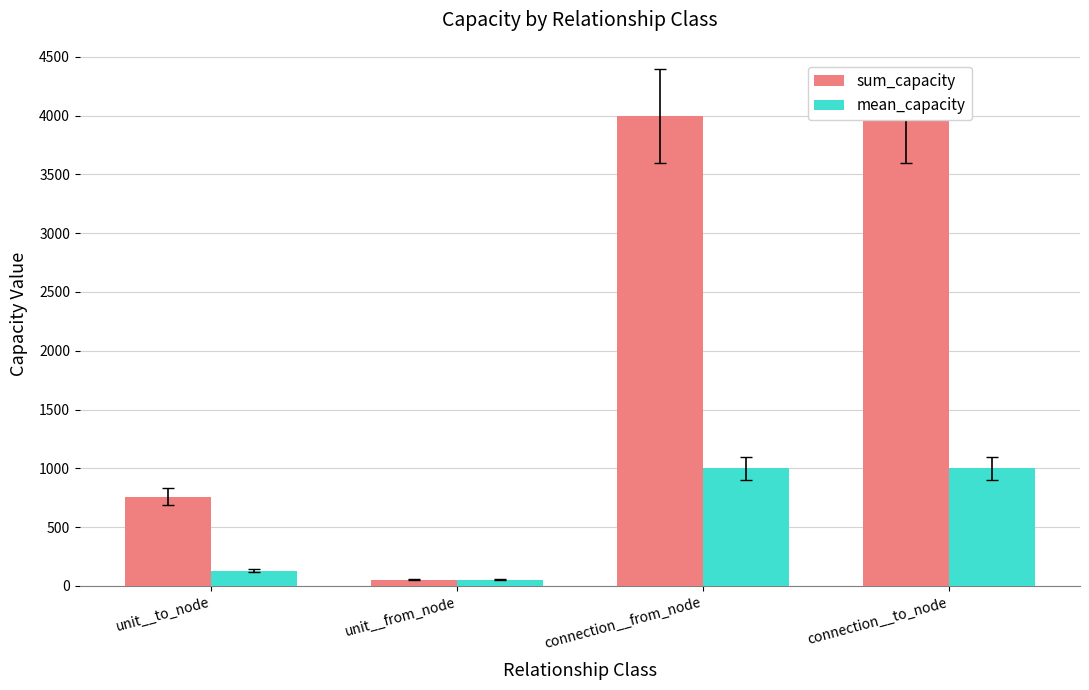

What is the approximate value of sum_capacity at unit__from_node?

52.0